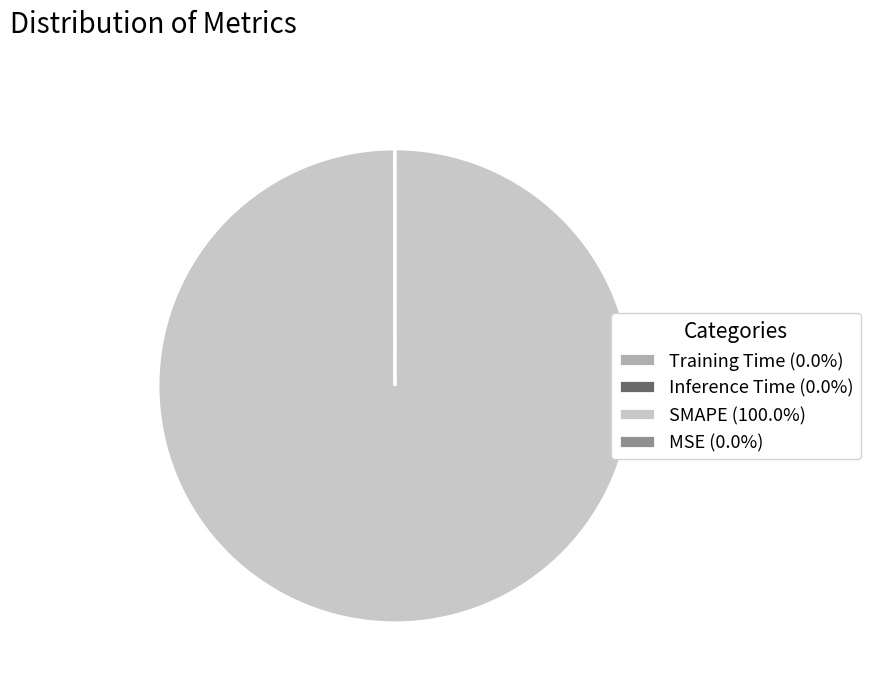

Is SMAPE (100.0%) the majority of the pie?

Yes